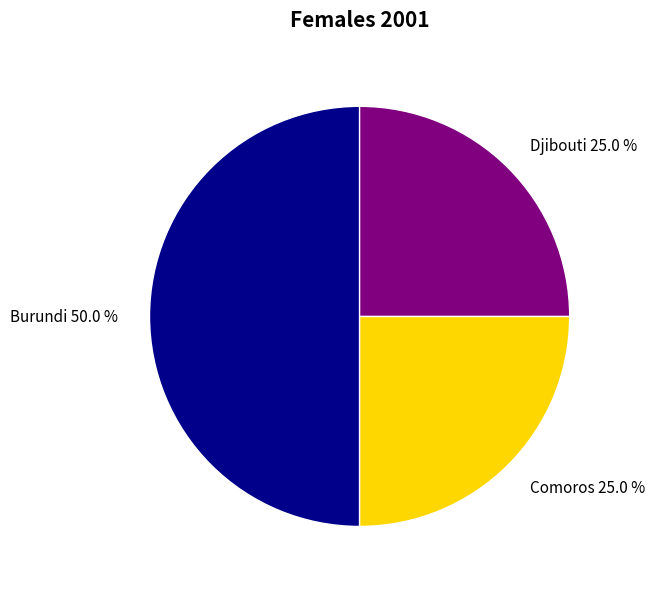

To the nearest percent, what is the difference between the largest and smallest slice percentages?

25%